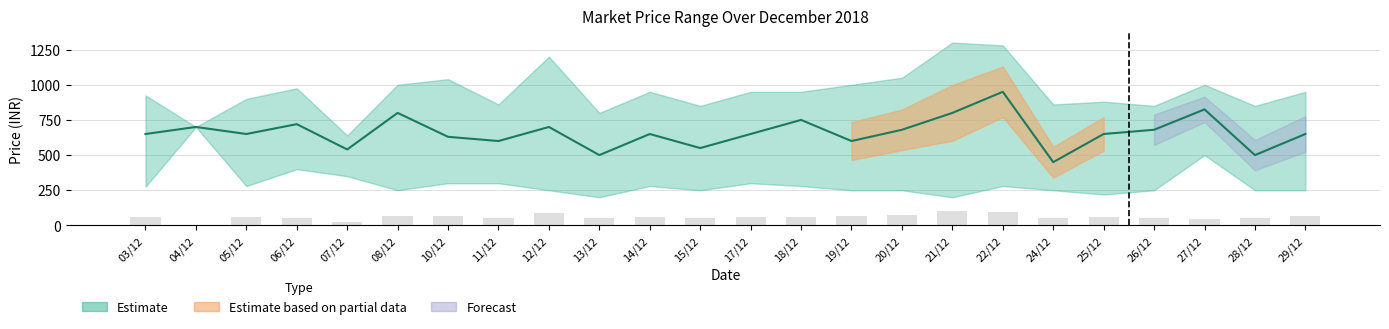

What is the sum of the MAX values at 06/12 and 24/12?

1835